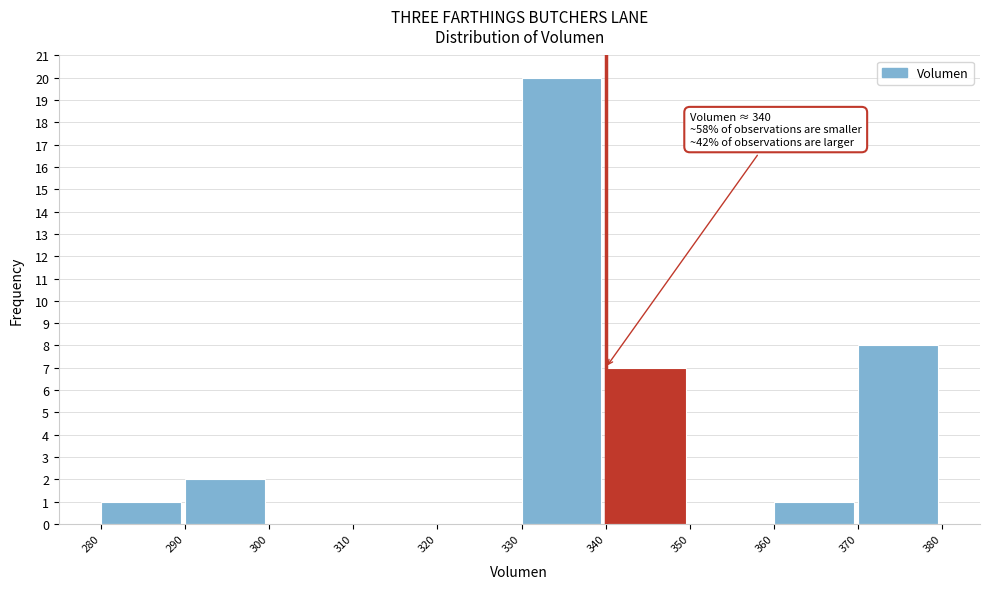

Which range on the x-axis has the tallest bar?

330 to 340